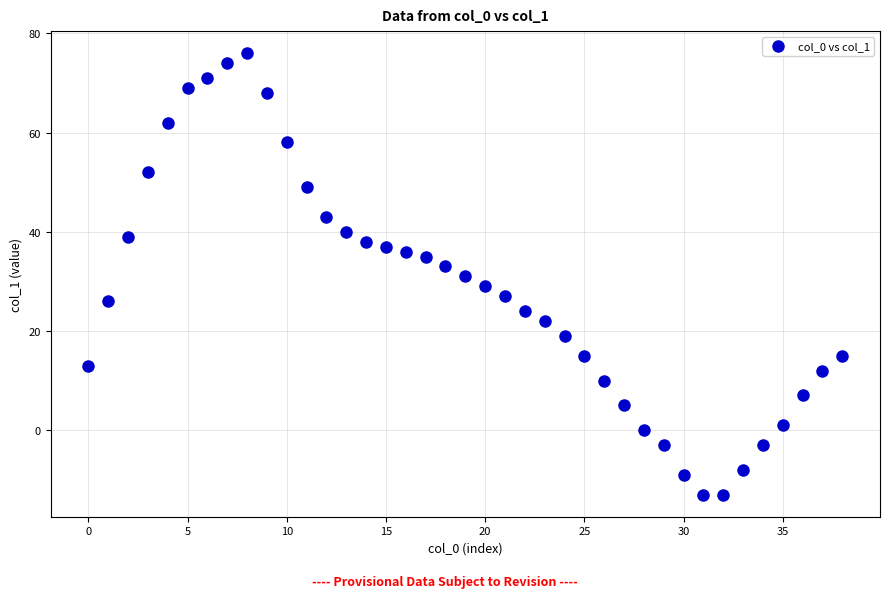

What is the range of Y values (max minus min)?

89